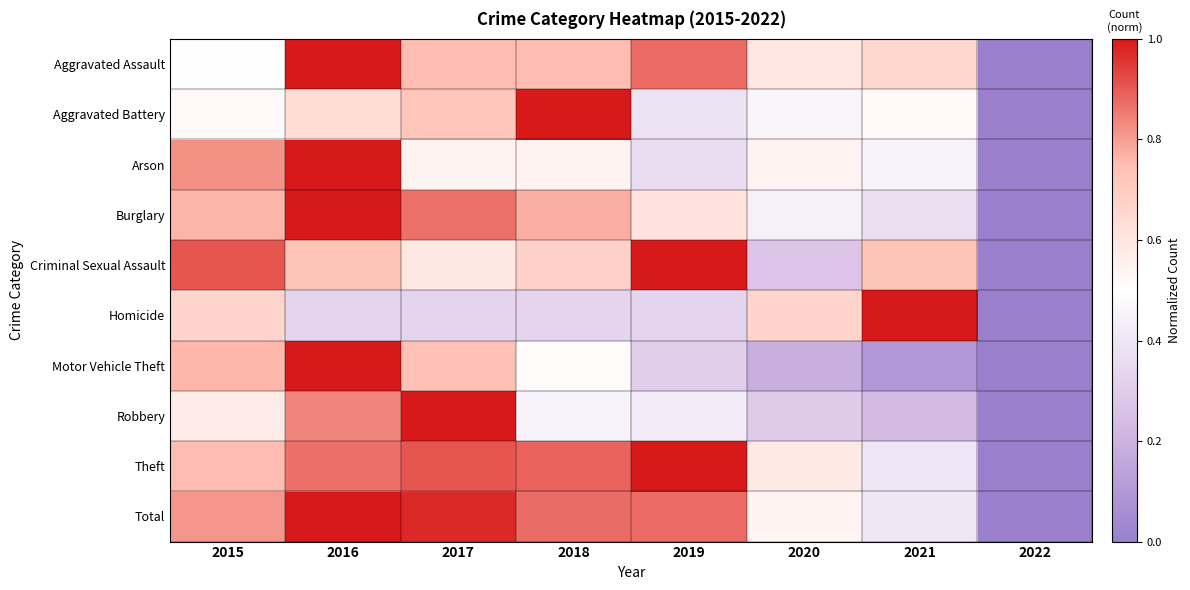

Which has a higher value, 2017 or 2022?

2017